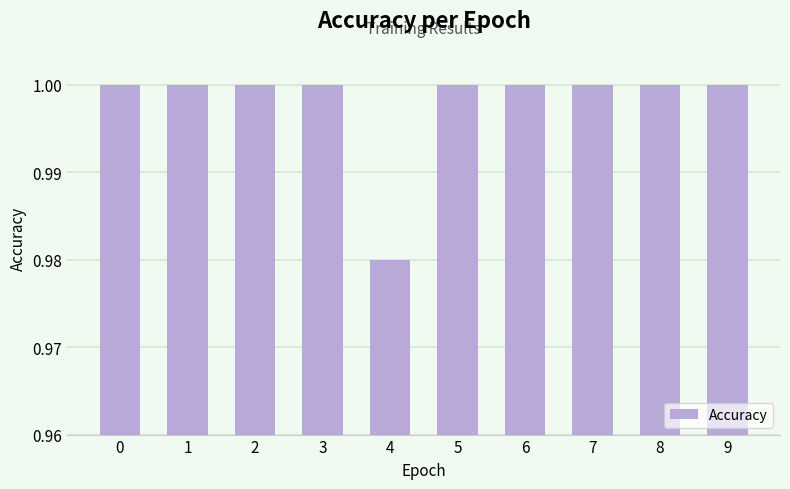

Is it true that the value at 8 is 1.0?

True